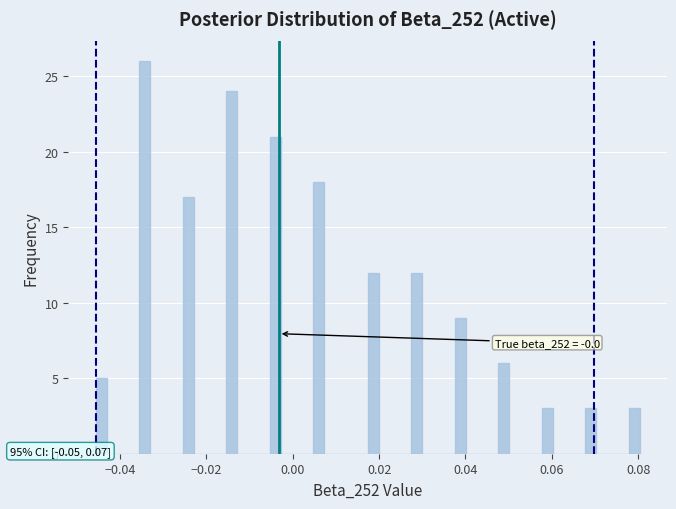

Read against the x-axis, roughly where is the centre of the tallest bar?

-0.034